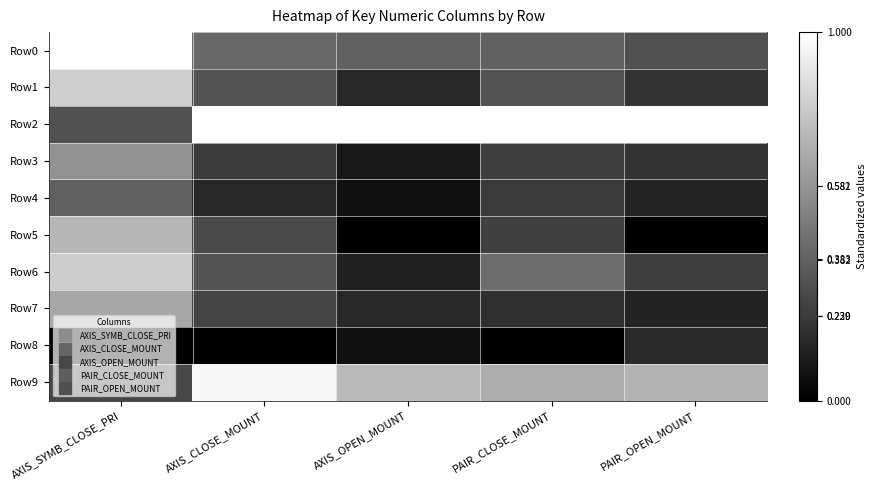

Reading left to right, list all the values displayed in this chart.

Row0: AXIS_SYMB_CLOSE_PRI=1.0	AXIS_CLOSE_MOUNT=0.4	AXIS_OPEN_MOUNT=0.4	PAIR_CLOSE_MOUNT=0.4	PAIR_OPEN_MOUNT=0.3
Row1: AXIS_SYMB_CLOSE_PRI=0.8	AXIS_CLOSE_MOUNT=0.3	AXIS_OPEN_MOUNT=0.2	PAIR_CLOSE_MOUNT=0.3	PAIR_OPEN_MOUNT=0.2
Row2: AXIS_SYMB_CLOSE_PRI=0.3	AXIS_CLOSE_MOUNT=1.0	AXIS_OPEN_MOUNT=1.0	PAIR_CLOSE_MOUNT=1.0	PAIR_OPEN_MOUNT=1.0
Row3: AXIS_SYMB_CLOSE_PRI=0.6	AXIS_CLOSE_MOUNT=0.2	AXIS_OPEN_MOUNT=0.1	PAIR_CLOSE_MOUNT=0.2	PAIR_OPEN_MOUNT=0.2
Row4: AXIS_SYMB_CLOSE_PRI=0.4	AXIS_CLOSE_MOUNT=0.2	AXIS_OPEN_MOUNT=0.1	PAIR_CLOSE_MOUNT=0.2	PAIR_OPEN_MOUNT=0.1
Row5: AXIS_SYMB_CLOSE_PRI=0.7	AXIS_CLOSE_MOUNT=0.3	AXIS_OPEN_MOUNT=0.0	PAIR_CLOSE_MOUNT=0.3	PAIR_OPEN_MOUNT=0.0
Row6: AXIS_SYMB_CLOSE_PRI=0.8	AXIS_CLOSE_MOUNT=0.3	AXIS_OPEN_MOUNT=0.1	PAIR_CLOSE_MOUNT=0.4	PAIR_OPEN_MOUNT=0.2
Row7: AXIS_SYMB_CLOSE_PRI=0.7	AXIS_CLOSE_MOUNT=0.3	AXIS_OPEN_MOUNT=0.2	PAIR_CLOSE_MOUNT=0.2	PAIR_OPEN_MOUNT=0.1
Row8: AXIS_SYMB_CLOSE_PRI=0.0	AXIS_CLOSE_MOUNT=0.0	AXIS_OPEN_MOUNT=0.1	PAIR_CLOSE_MOUNT=0.0	PAIR_OPEN_MOUNT=0.2
Row9: AXIS_SYMB_CLOSE_PRI=0.3	AXIS_CLOSE_MOUNT=1.0	AXIS_OPEN_MOUNT=0.7	PAIR_CLOSE_MOUNT=0.7	PAIR_OPEN_MOUNT=0.7